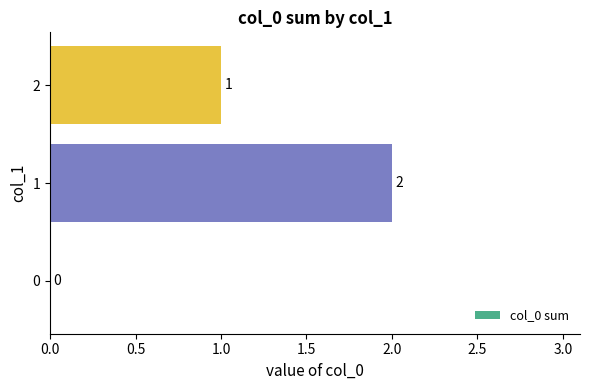

Reading bottom to top, list all the values displayed in this chart.

0=0	1=2	2=1